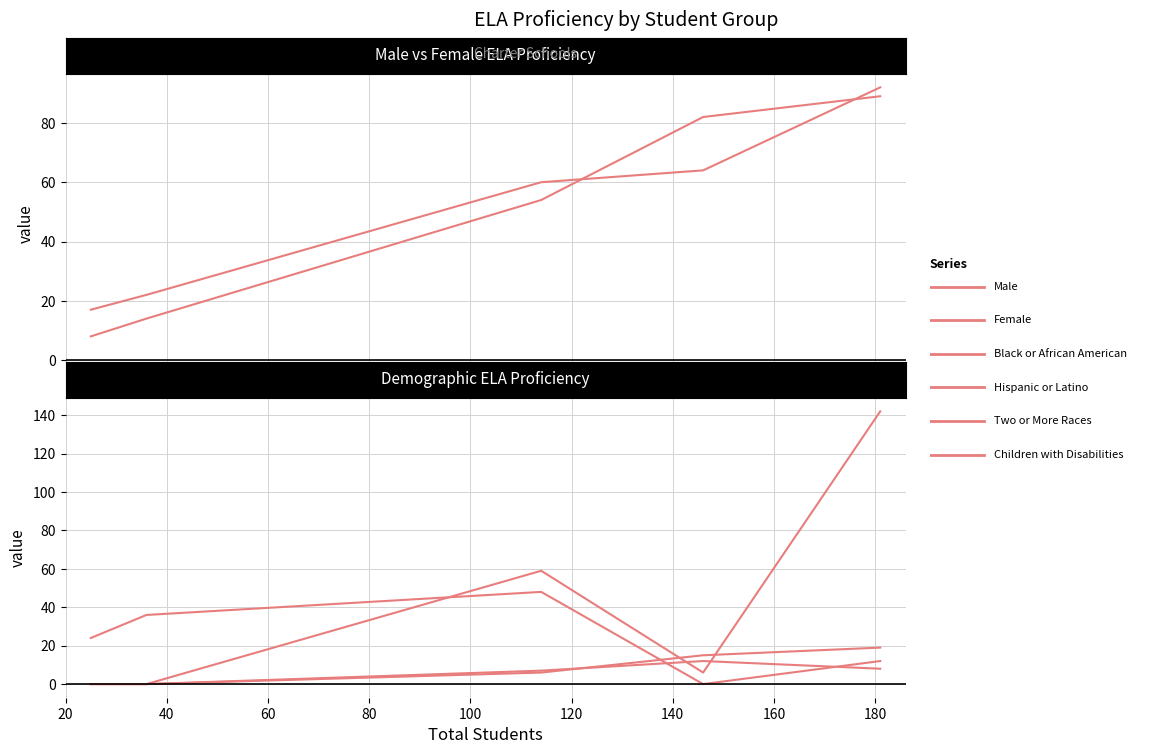

Is this an area chart (filled region under the line)?

No